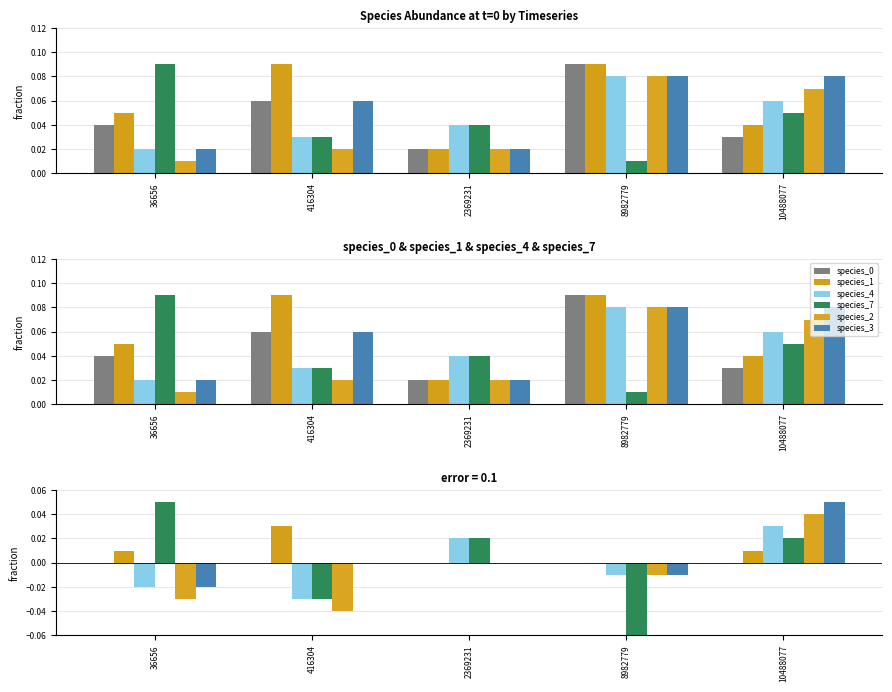

Between 416304 and 36656, which is larger?

416304